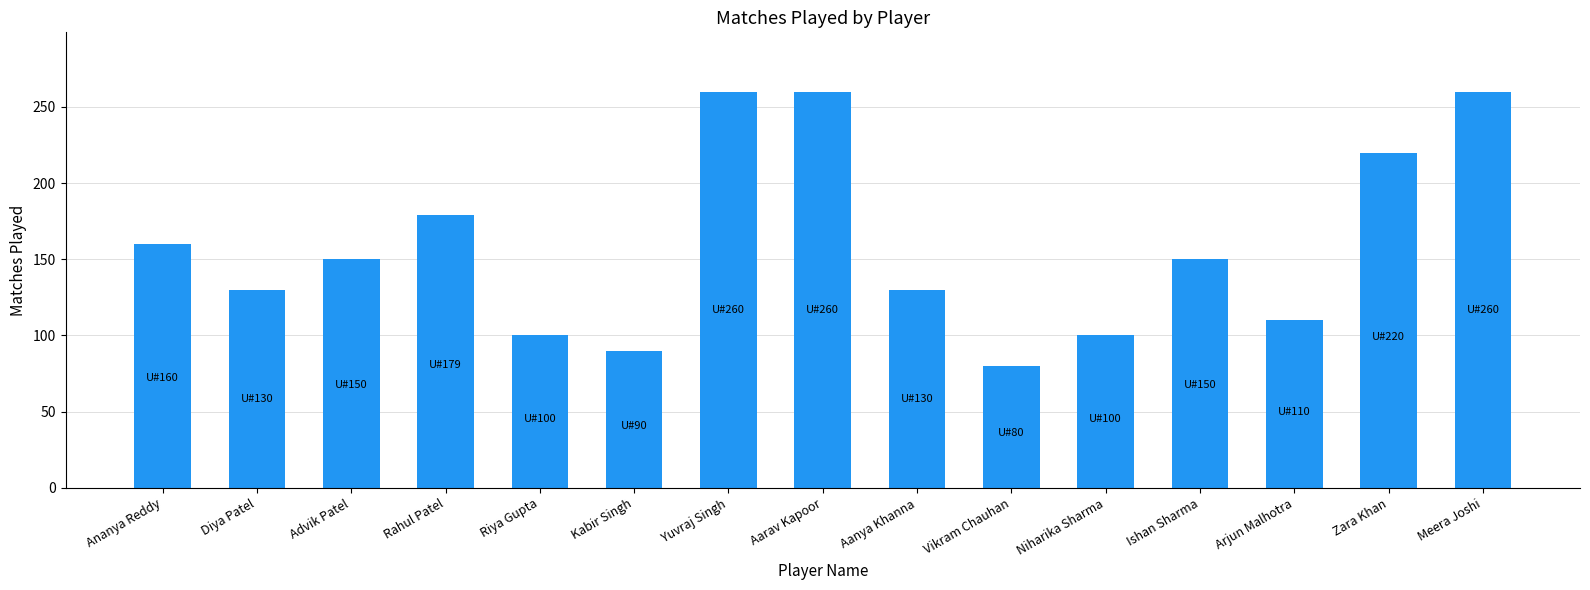

Does the chart contain any negative values?

No